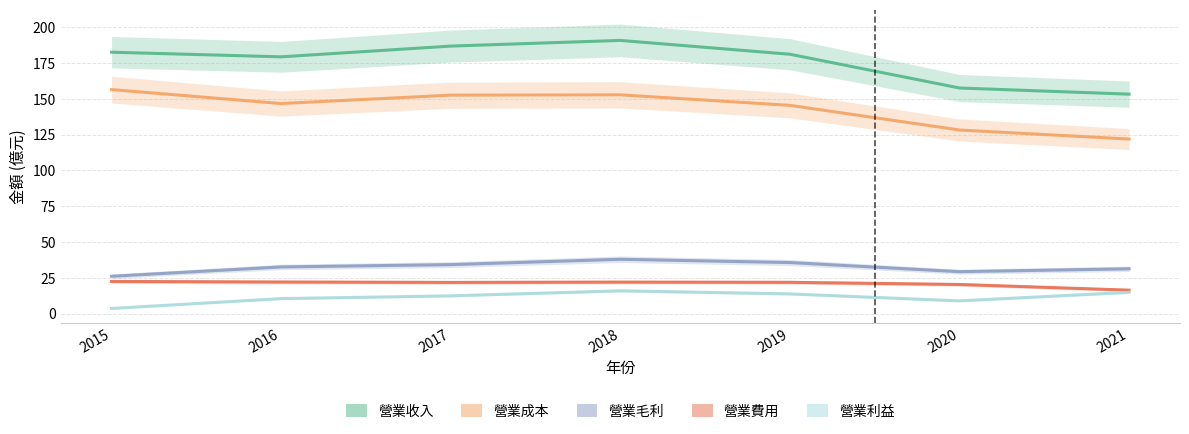

What is the difference between the 營業收入 values at 2020 and 2021?

4.3